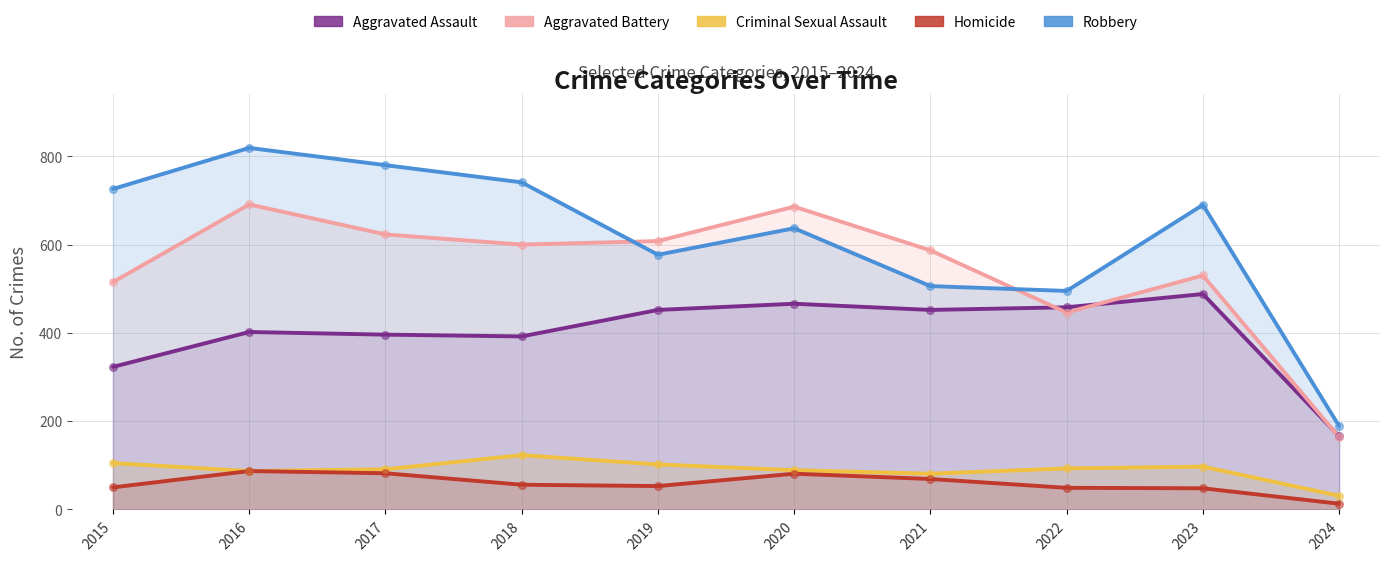

Which series reaches the minimum Y coordinate?

Homicide